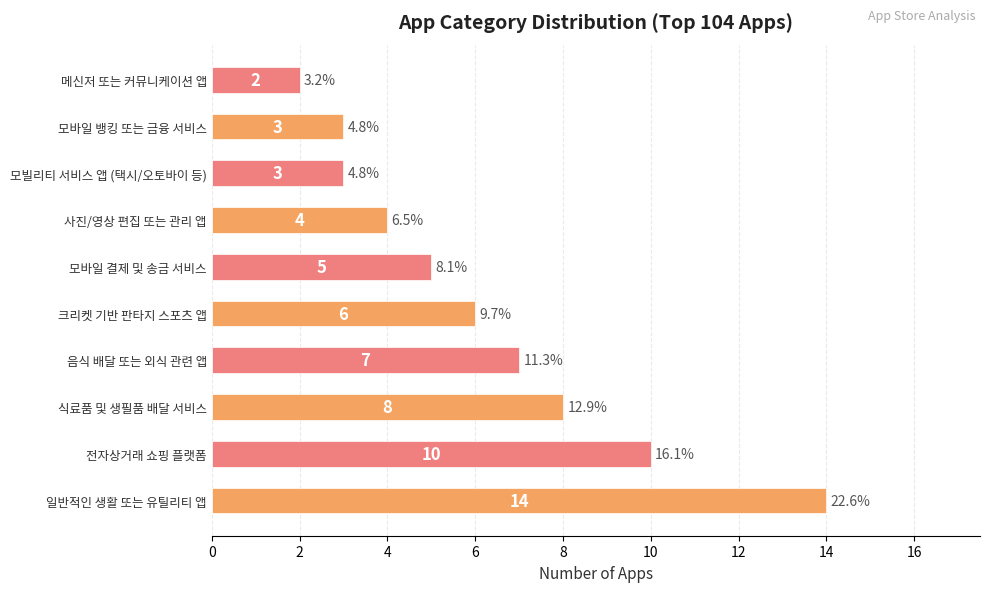

What is the sum of all values?

62